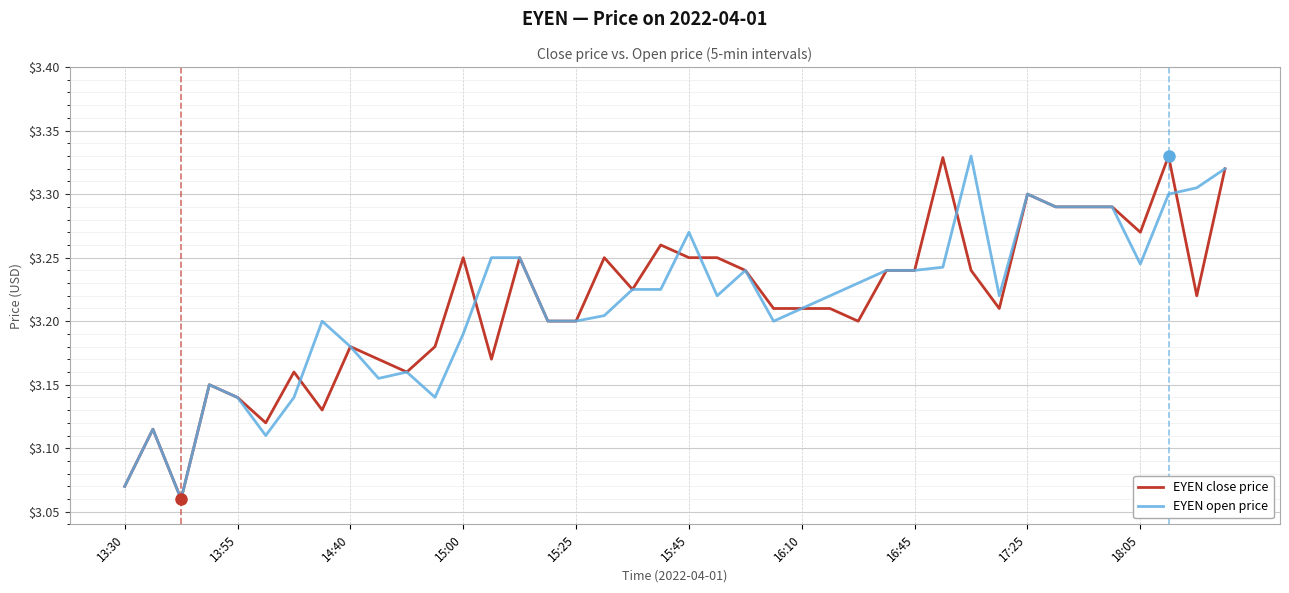

What are all the series names shown in the legend?

EYEN close price, EYEN open price